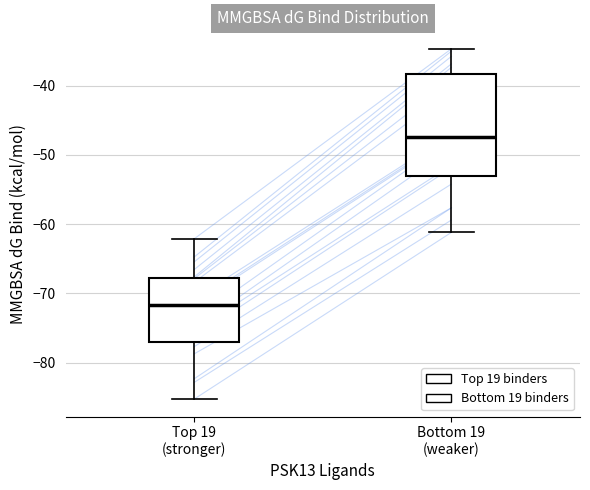

Reading left to right, read every box against the y-axis: the position of its median line, the range the box covers, and the ends of its whiskers. The values are not printed on the chart, so give them approximately, as read against the axis.

Top 19 (stronger): median -72, box -77 to -68, whiskers -85 to -62
Bottom 19 (weaker): median -47, box -53 to -38, whiskers -61 to -35